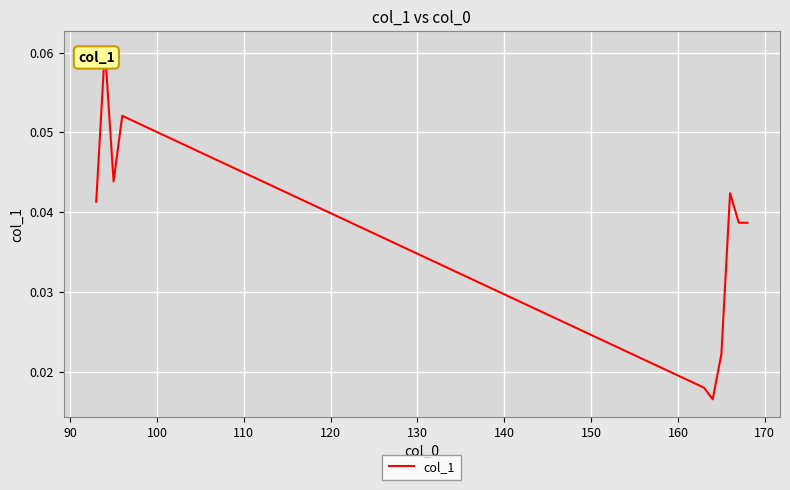

What is the sum of all values?

0.4